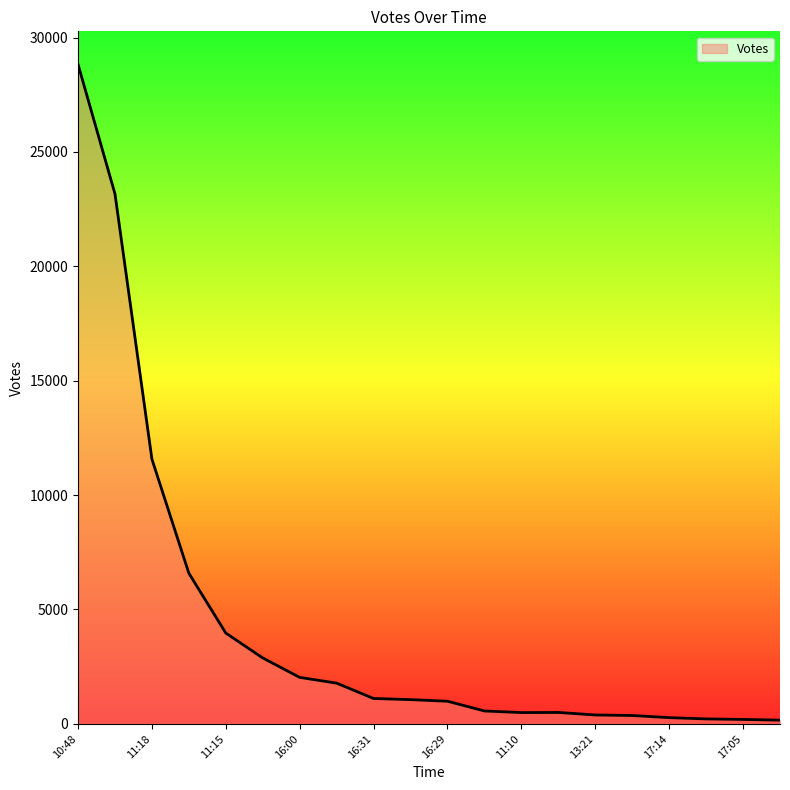

What is the maximum value shown in the chart?

28833